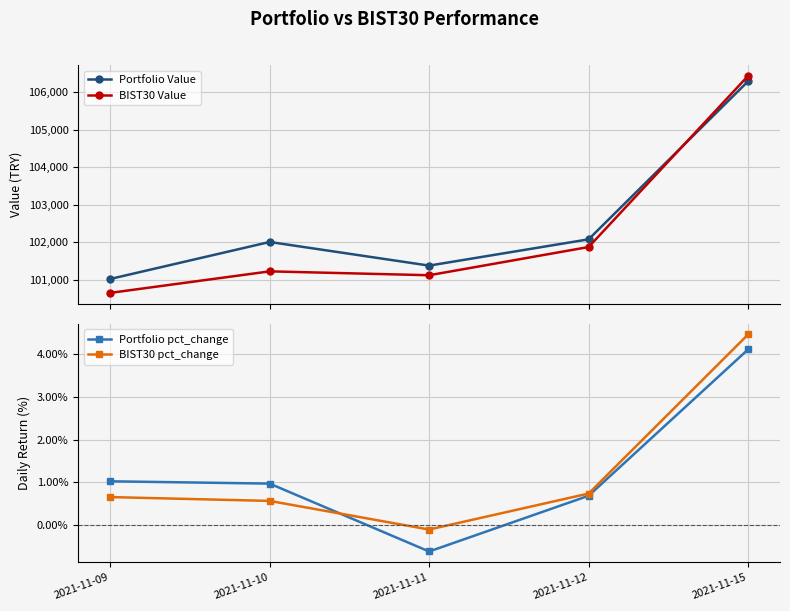

Reading left to right, transcribe all the data shown in this chart.

Portfolio Value: 101027.6	102011.3	101383.2	102081.8	106282.3
BIST30 Value: 100658.1	101230.3	101127.3	101877.0	106426.3
Portfolio pct_change: 1.0	1.0	-0.6	0.7	4.1
BIST30 pct_change: 0.7	0.6	-0.1	0.7	4.5